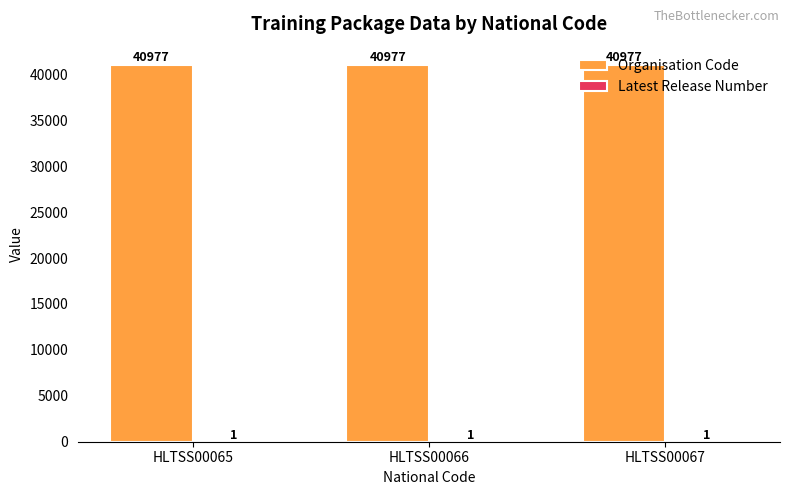

Which series has the largest total across all categories?

Organisation Code